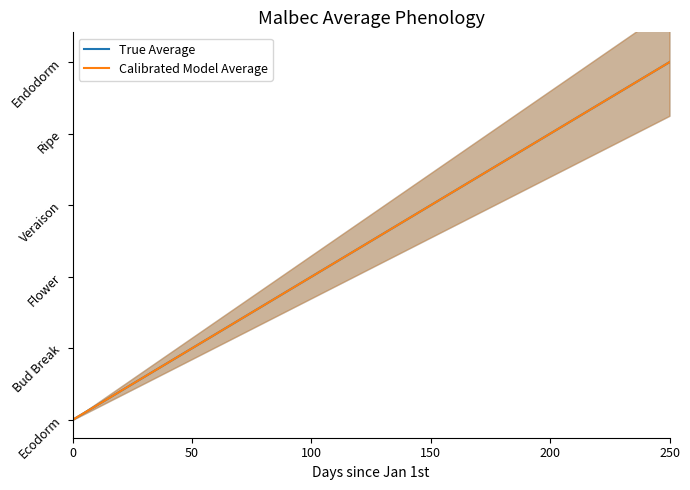

Reading left to right, transcribe all the data shown in this chart.

True Average: 0.0	0.2	0.4	0.6	0.8	1.0	1.2	1.4	1.7	1.9	2.1	2.3	2.5	2.7	2.9	3.1	3.3	3.5	3.7	3.9	4.1	4.3	4.6	4.8	5.0	5.2	5.4	5.6	5.8	6.0
Calibrated Model Average: 0.0	0.2	0.4	0.6	0.8	1.0	1.2	1.4	1.7	1.9	2.1	2.3	2.5	2.7	2.9	3.1	3.3	3.5	3.7	3.9	4.1	4.3	4.6	4.8	5.0	5.2	5.4	5.6	5.8	6.0